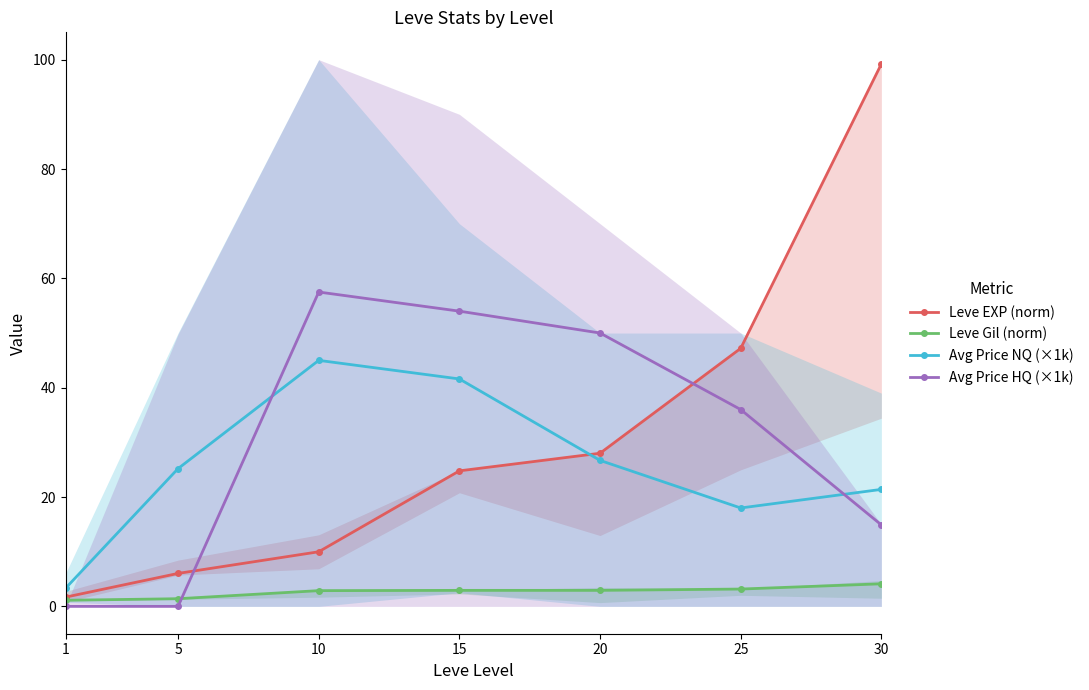

Rank the categories by Avg Price NQ (×1k) value from highest to lowest.

10, 15, 20, 5, 30, 25, 1